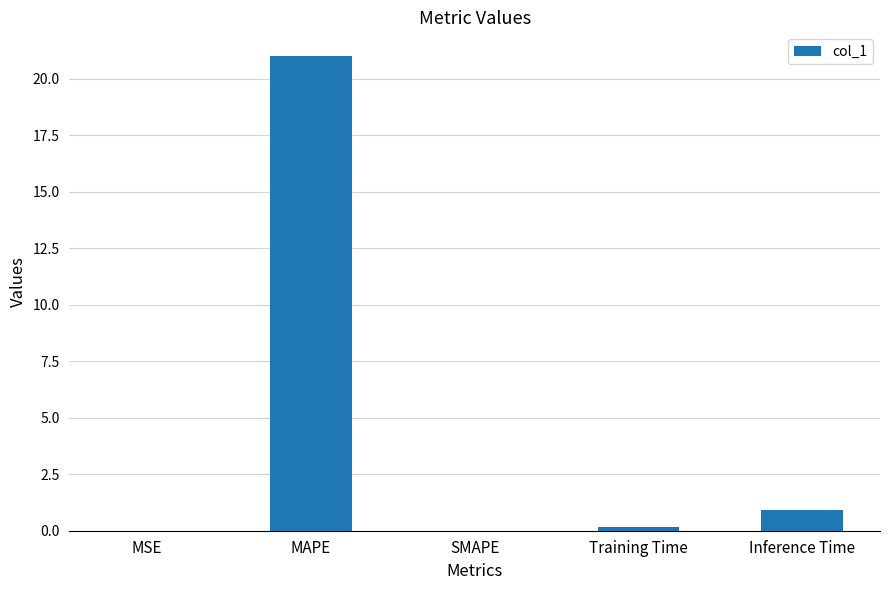

What is the difference between the values at SMAPE and Inference Time?

0.9